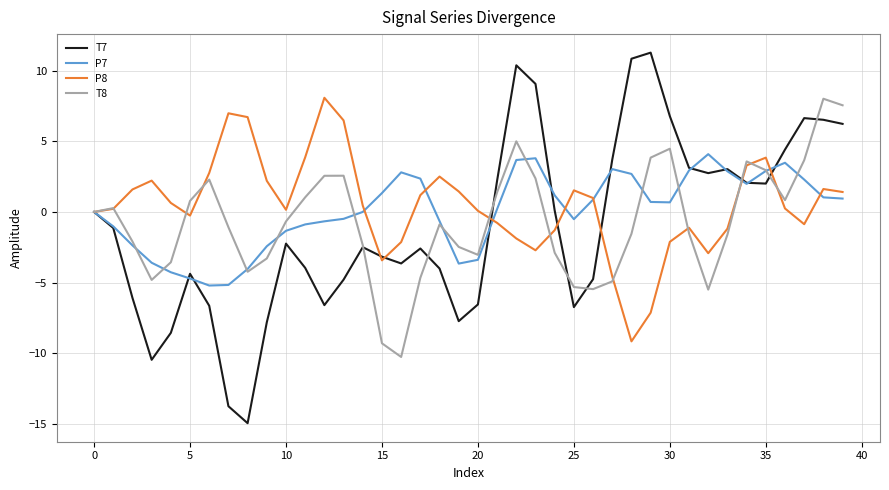

Which series has the widest spread of values?

T7